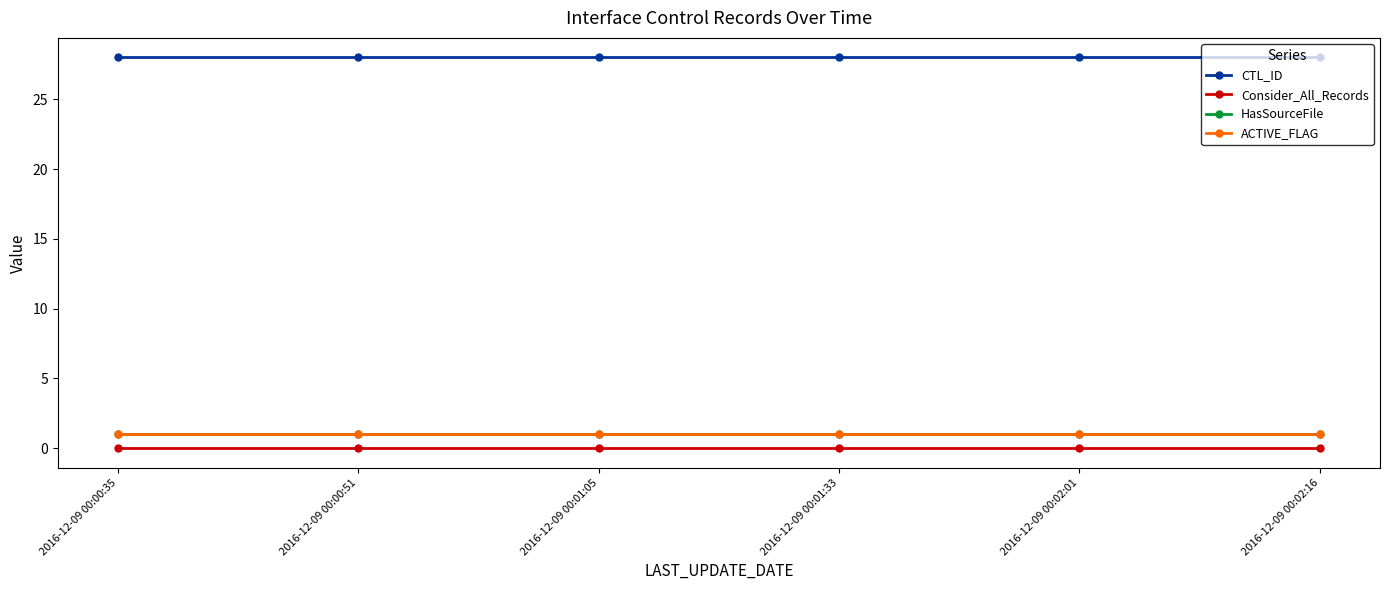

What is the label of the 2nd point from the left?

2016-12-09 00:00:51